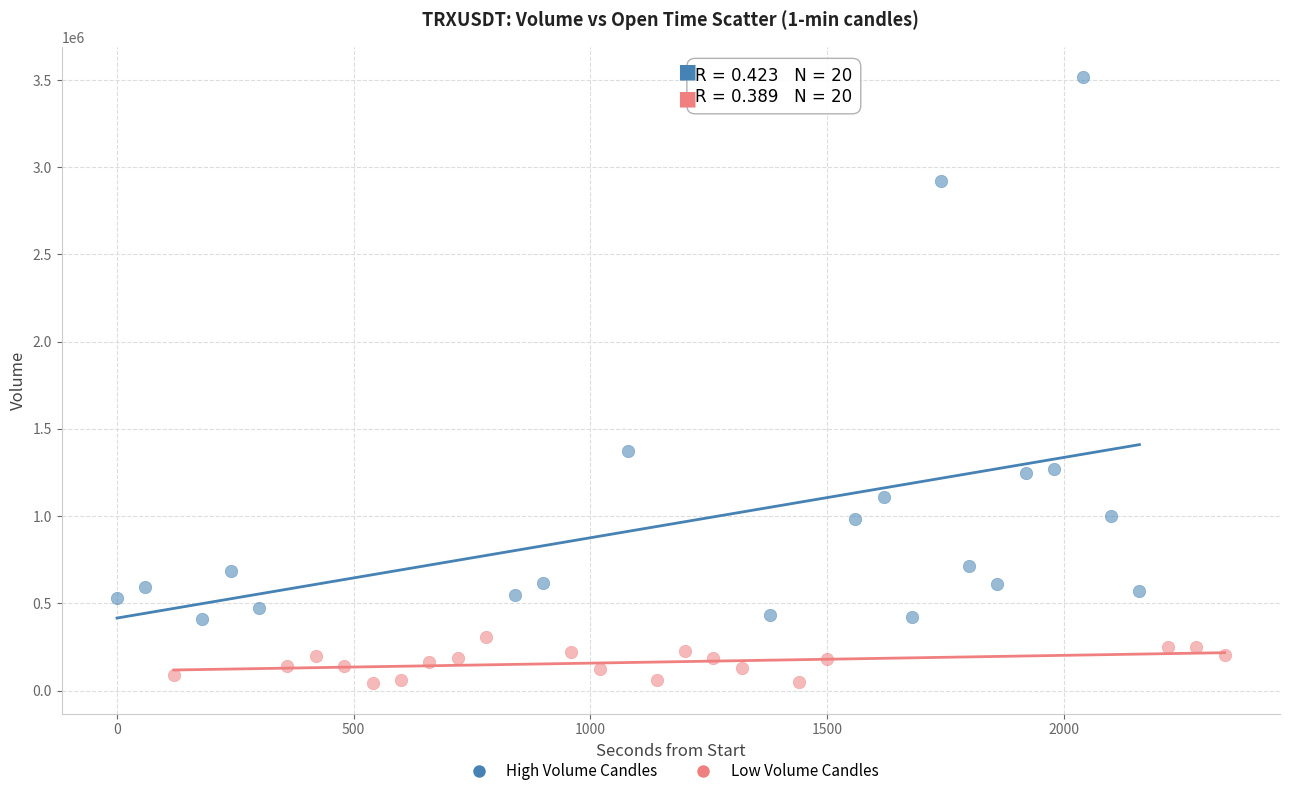

Which series reaches the minimum Y coordinate?

Low Volume Candles